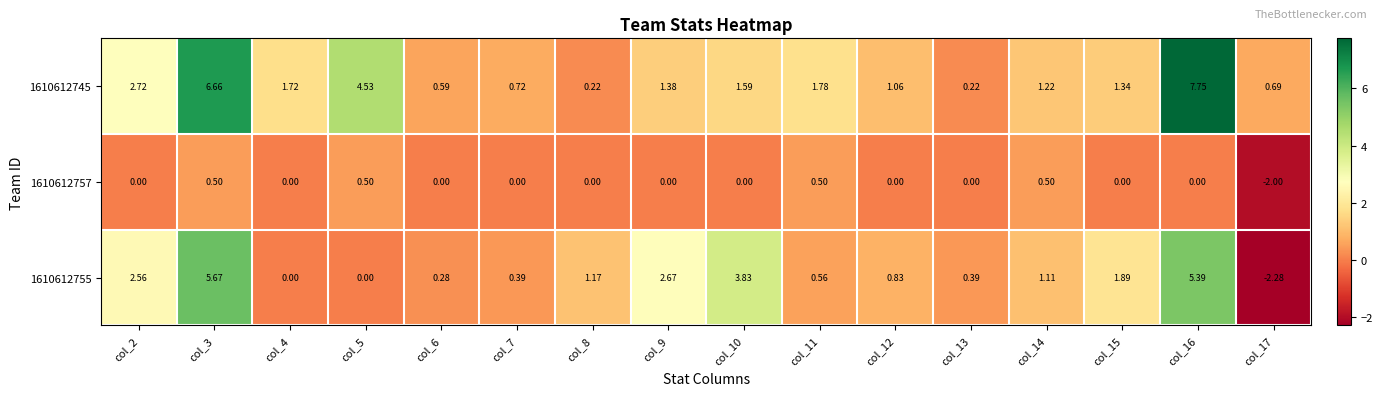

Is the value of 1610612757 at col_5 greater than the value of 1610612755 at col_7?

Yes